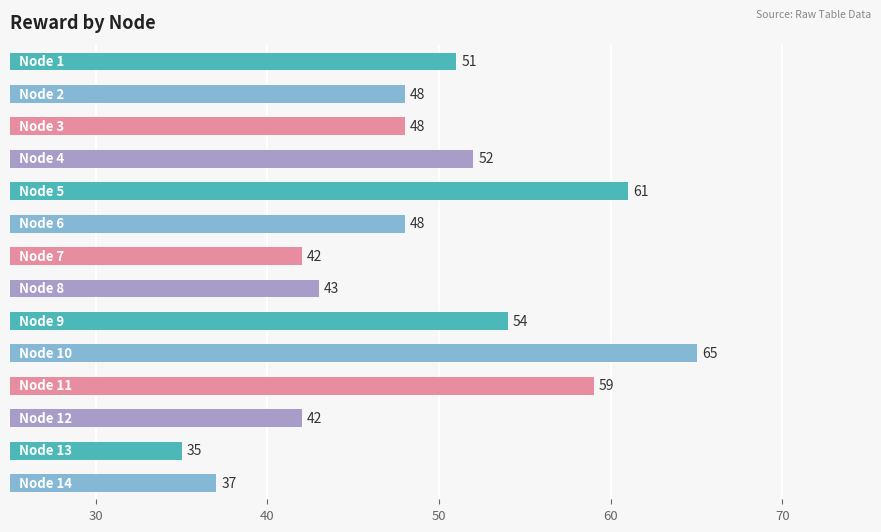

Reading top to bottom, transcribe all the data shown in this chart.

51	48	48	52	61	48	42	43	54	65	59	42	35	37